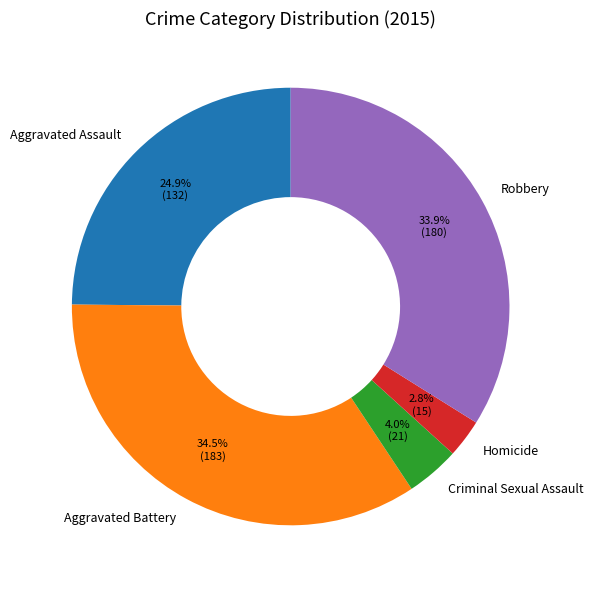

Does any single category account for the majority?

No